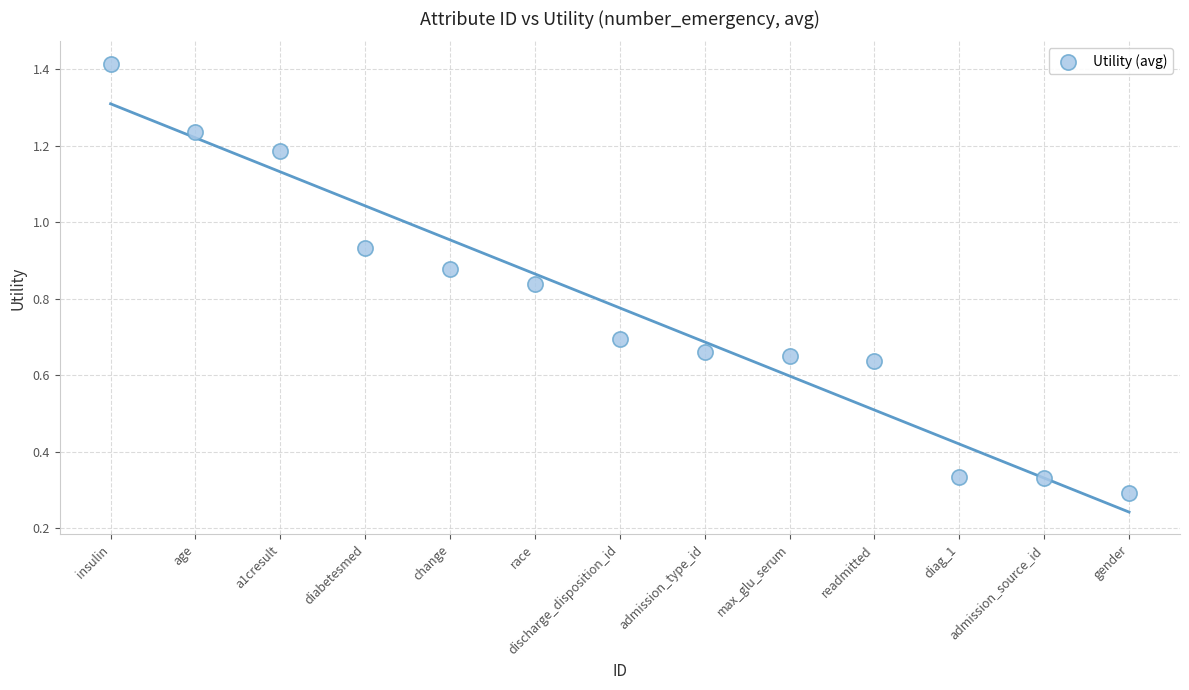

What is the range of Y values (max minus min)?

1.1